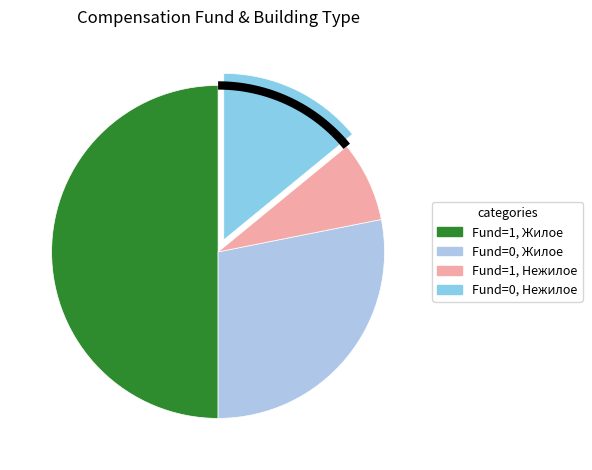

True or false: objCompensFundFlg=0 (Нежилое) accounts for 14% of the total.

True